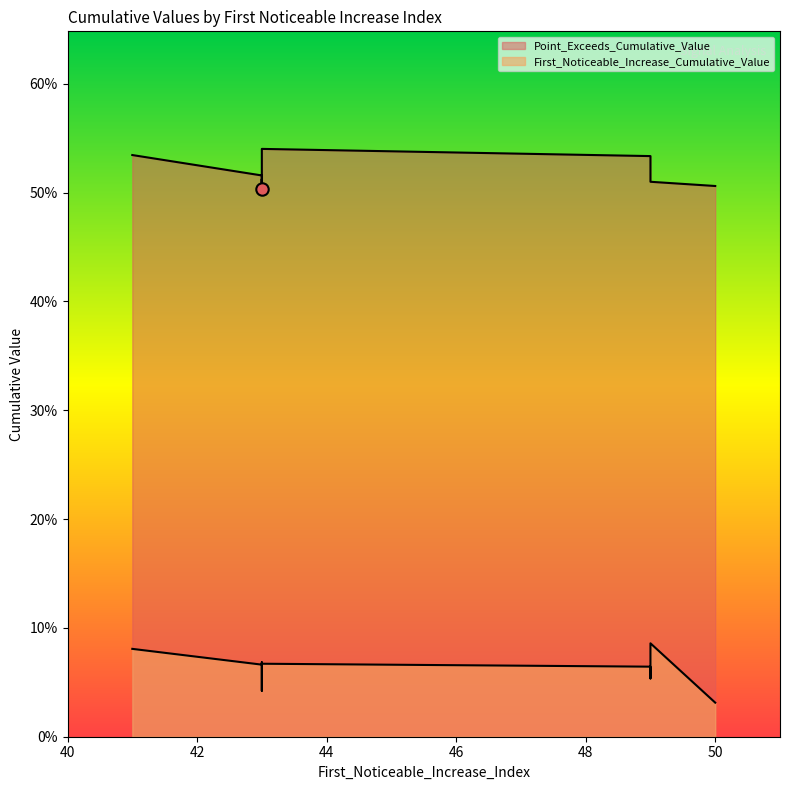

At how many categories does at least one series exceed 0?

10